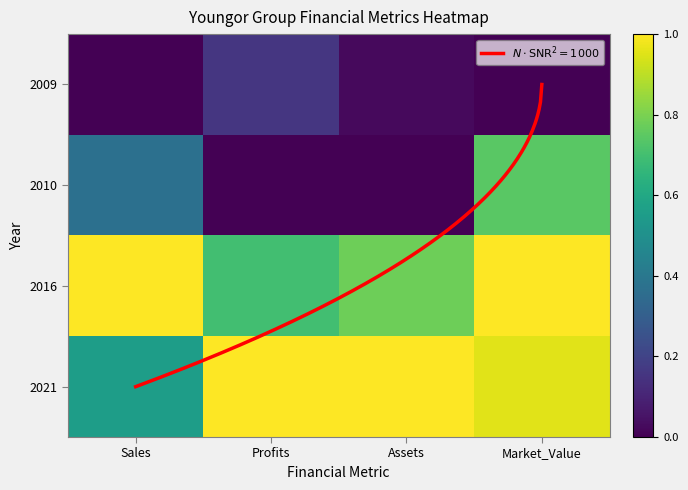

Between Assets and Market_Value, which is larger?

Assets